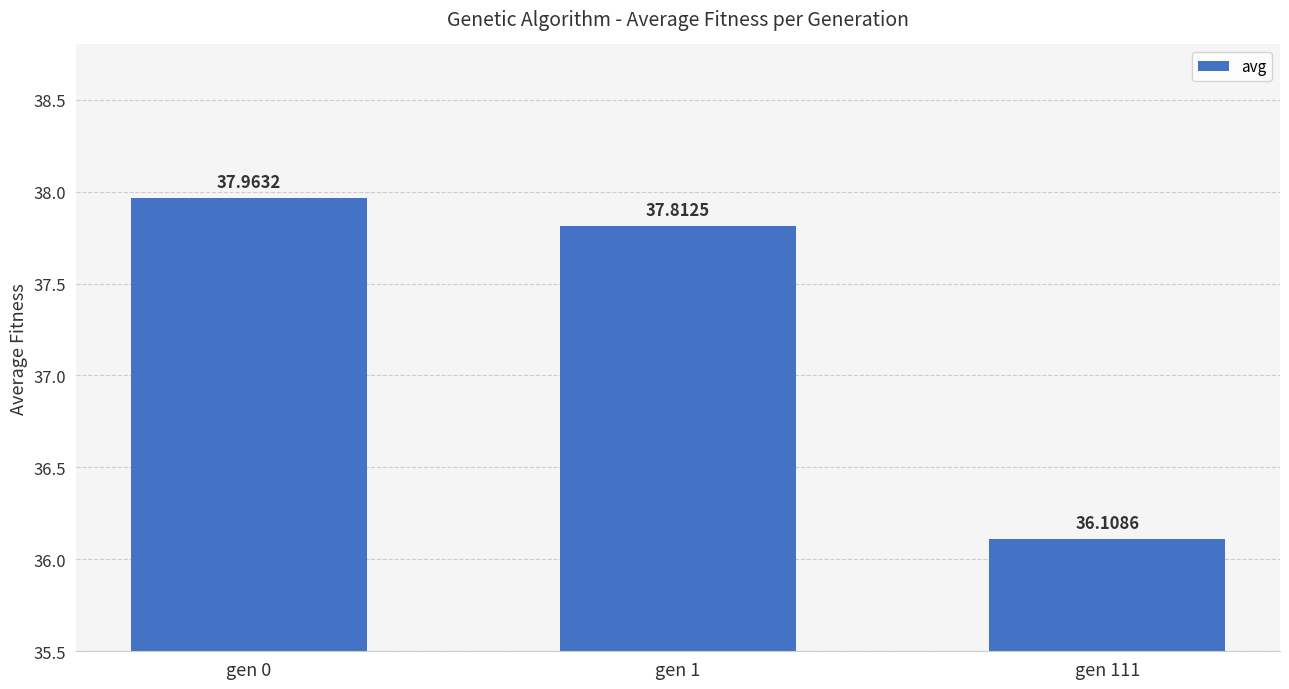

Reading right to left, transcribe all the data shown in this chart.

36.1	37.8	38.0